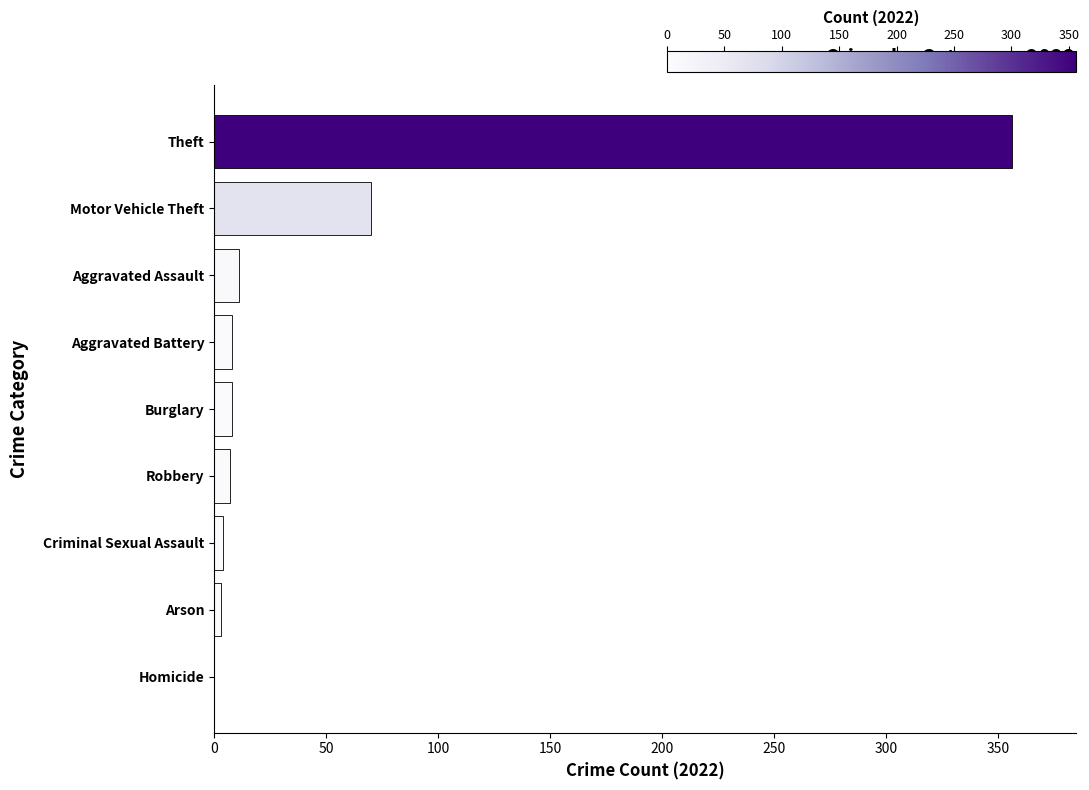

How many data points does each series have?

9